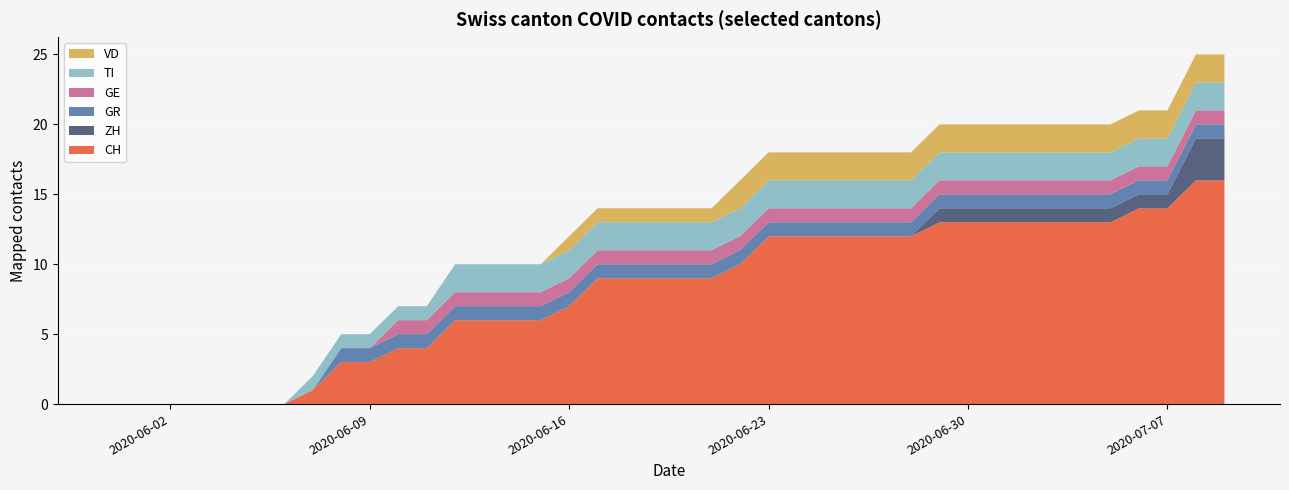

Reading right to left, list all the values displayed in this chart.

CH: 16	16	14	14	13	13	13	13	13	13	13	12	12	12	12	12	12	10	9	9	9	9	9	7	6	6	6	6	4	4	3	3	1	0	0	0	0	0	0	0
ZH: 3	3	1	1	1	1	1	1	1	1	1	0	0	0	0	0	0	0	0	0	0	0	0	0	0	0	0	0	0	0	0	0	0	0	0	0	0	0	0	0
GR: 1	1	1	1	1	1	1	1	1	1	1	1	1	1	1	1	1	1	1	1	1	1	1	1	1	1	1	1	1	1	1	1	0	0	0	0	0	0	0	0
GE: 1	1	1	1	1	1	1	1	1	1	1	1	1	1	1	1	1	1	1	1	1	1	1	1	1	1	1	1	1	1	0	0	0	0	0	0	0	0	0	0
TI: 2	2	2	2	2	2	2	2	2	2	2	2	2	2	2	2	2	2	2	2	2	2	2	2	2	2	2	2	1	1	1	1	1	0	0	0	0	0	0	0
VD: 2	2	2	2	2	2	2	2	2	2	2	2	2	2	2	2	2	2	1	1	1	1	1	1	0	0	0	0	0	0	0	0	0	0	0	0	0	0	0	0